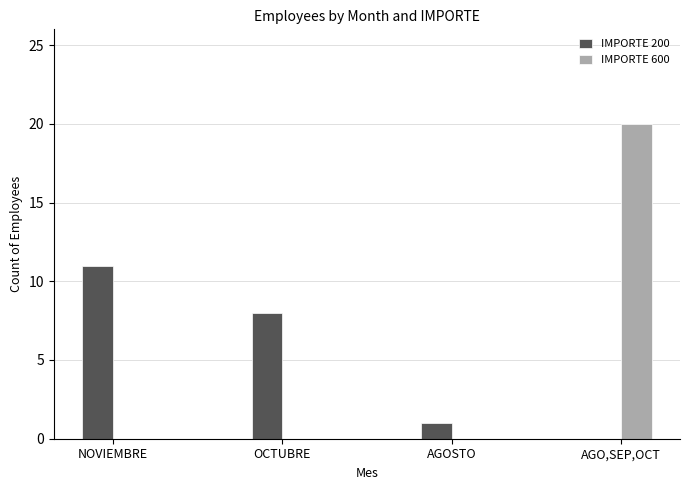

Is it true that IMPORTE 600 equals 13 at AGO,SEP,OCT?

False